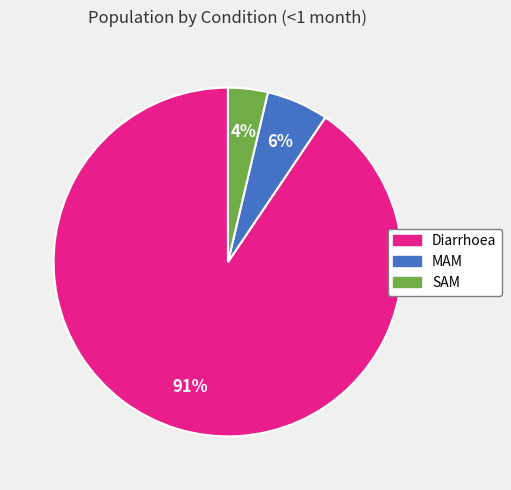

The MAM slice represents 6% of the pie. True or false?

True